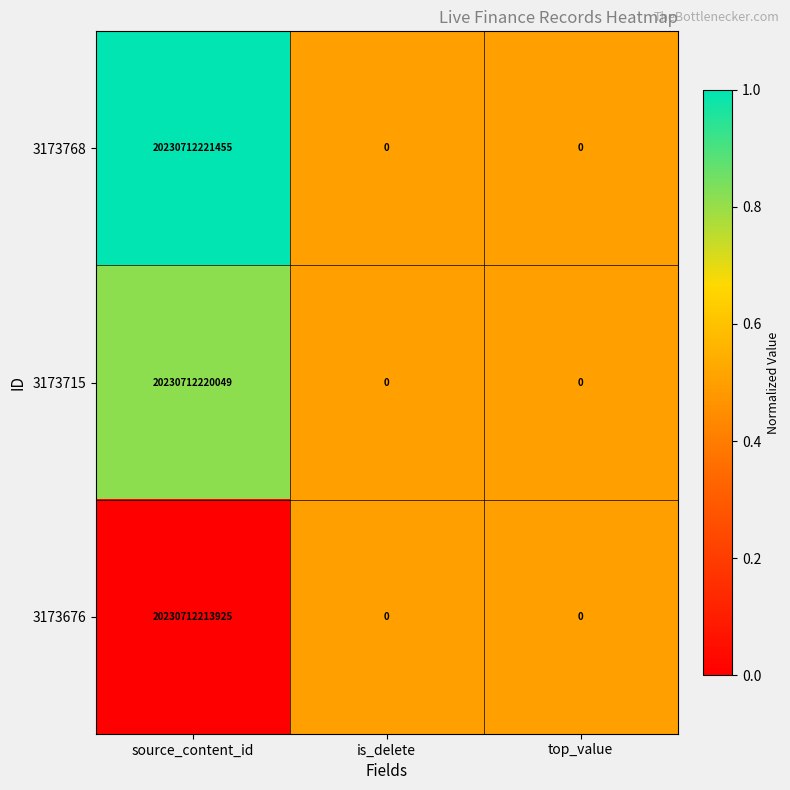

What is the difference between the maximum and minimum values in the 3173768 series?

20230712221455